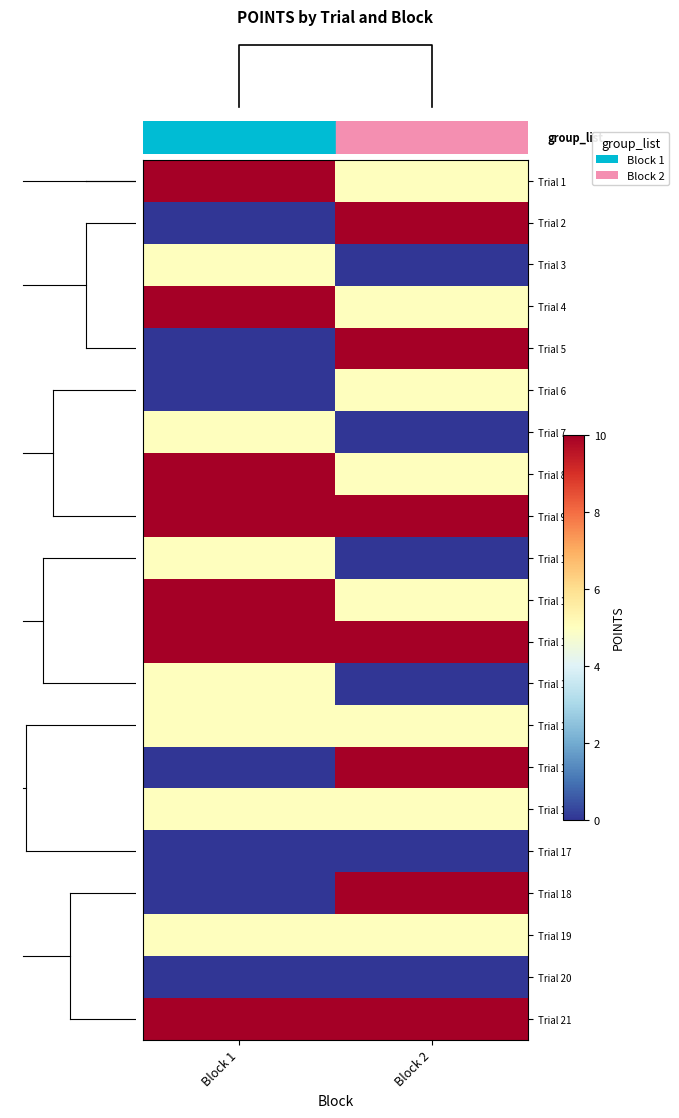

What is the greatest value displayed?

10